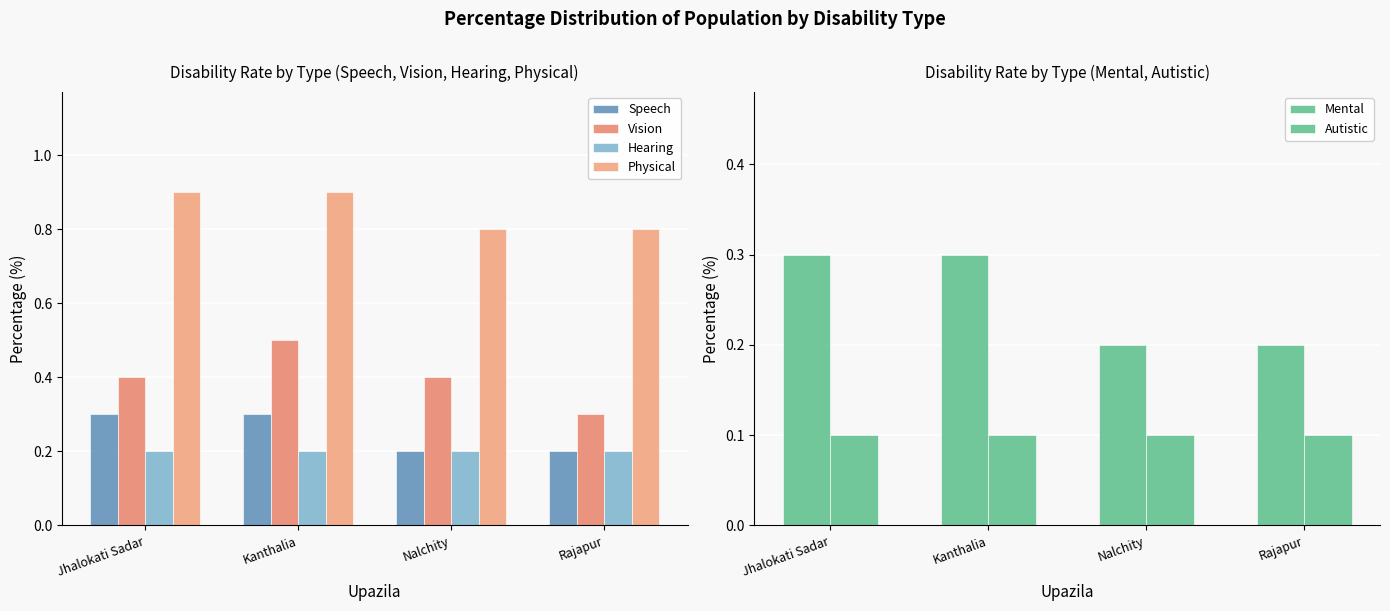

The value of Physical at Jhalokati Sadar is 0.3. True or false?

False